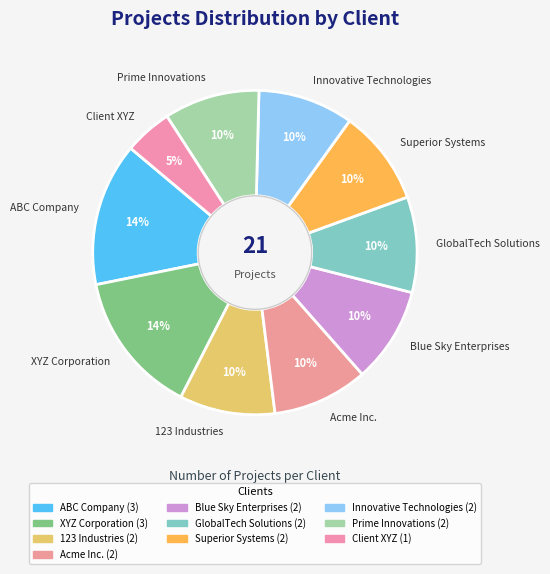

True or false: GlobalTech Solutions accounts for 10% of the total.

True